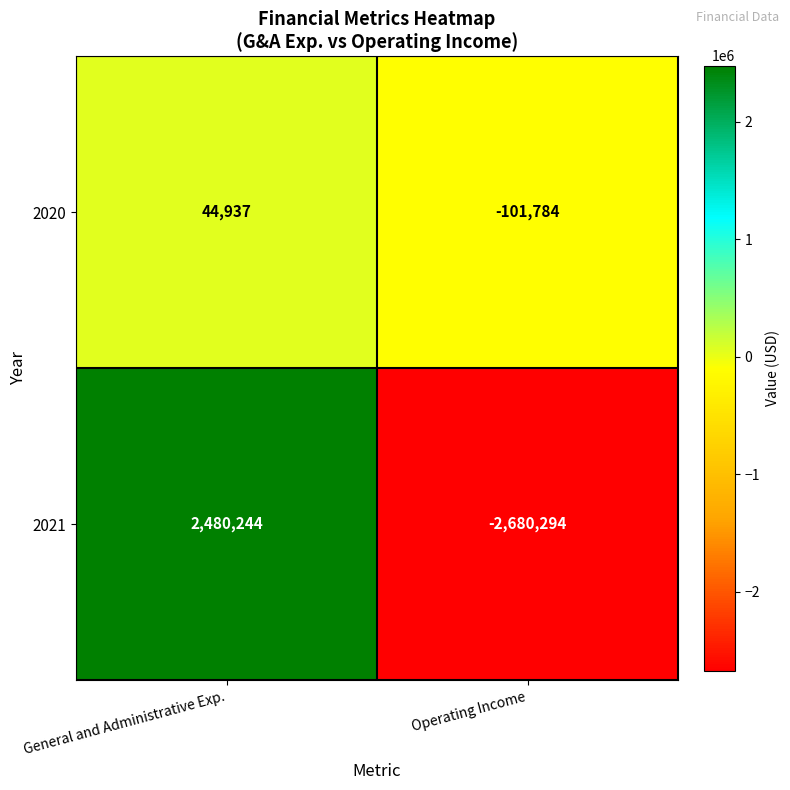

What is the difference between the highest and lowest values at Operating Income?

2578510